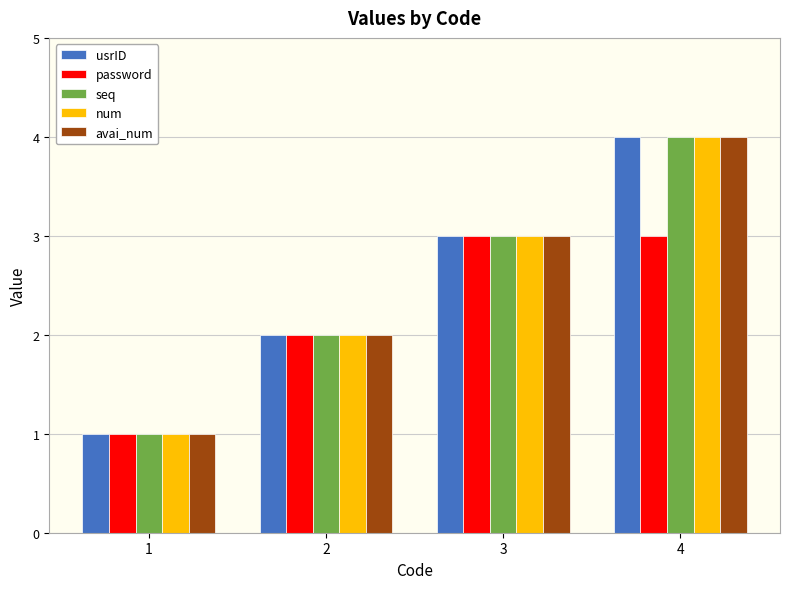

What is the value of the password bar at the 2nd from the left?

2